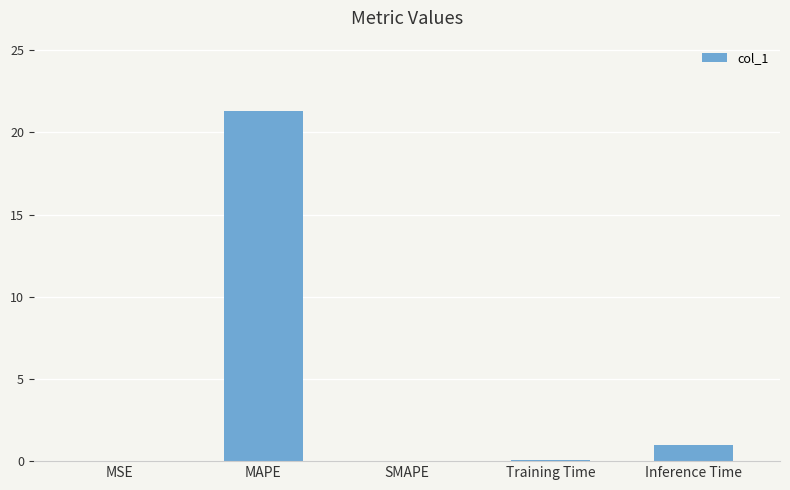

What is the greatest value displayed?

21.3